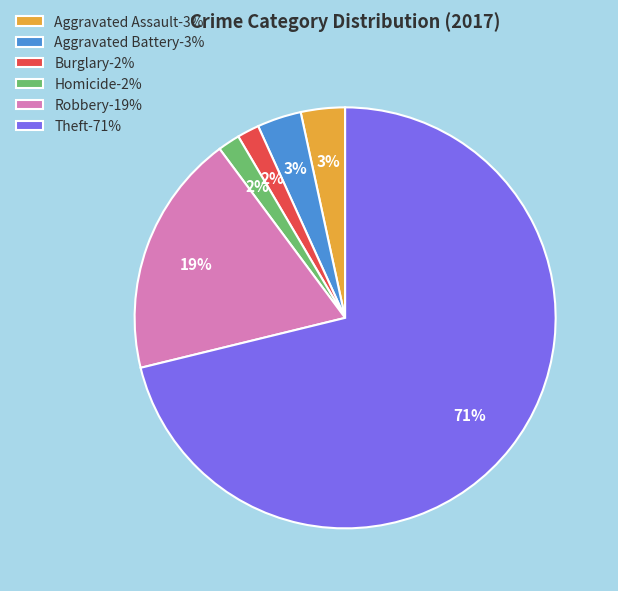

Which has a higher value, Theft-71% or Homicide-2%?

Theft-71%